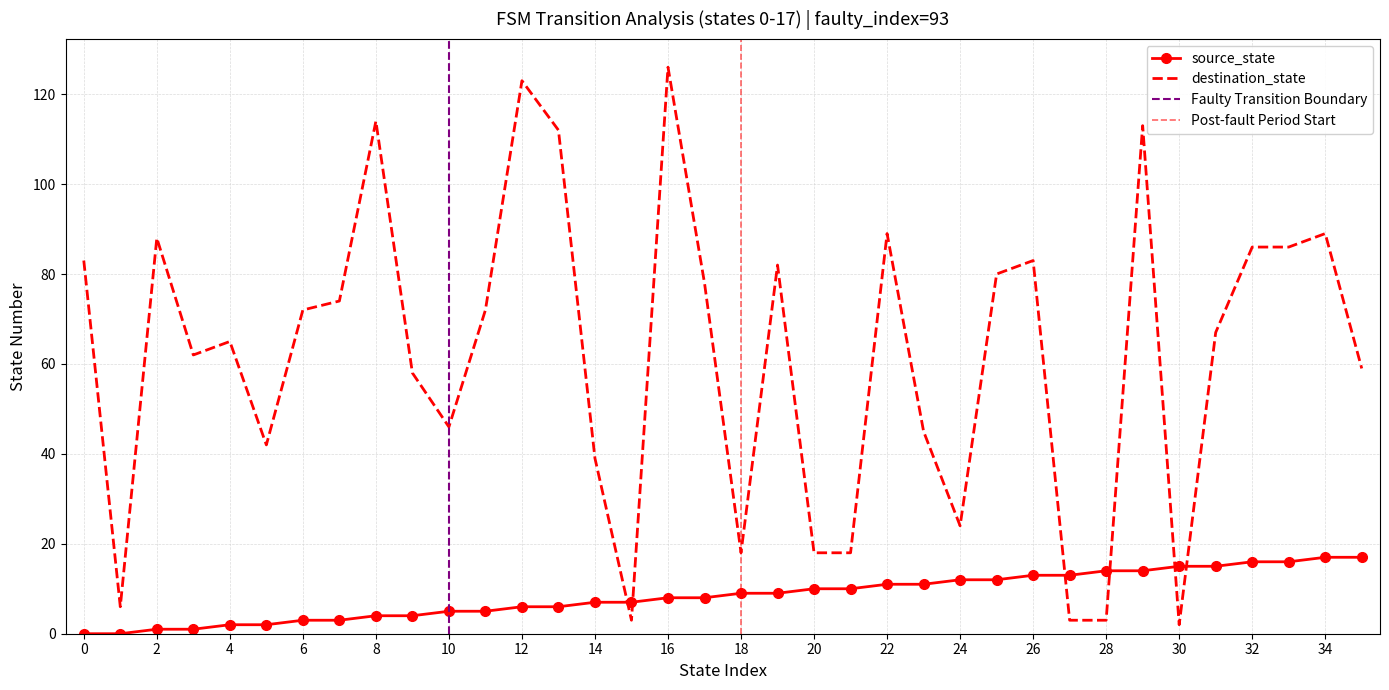

Is the value of destination_state at 18 greater than the value of source_state at 33?

Yes